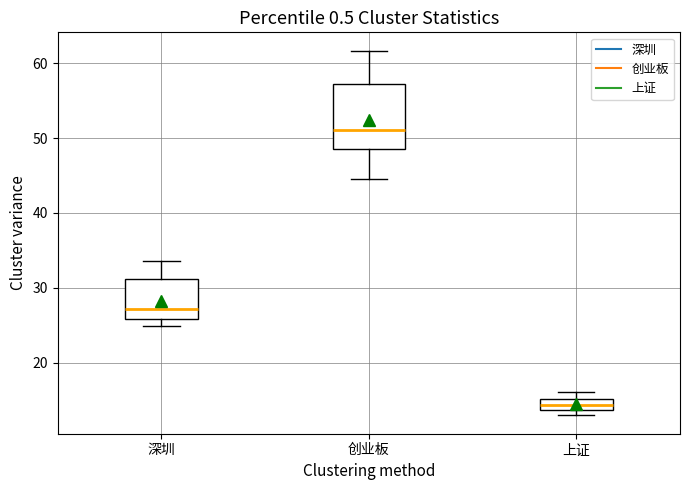

Comparing the boxes themselves (not the whiskers), which one is the tallest?

创业板